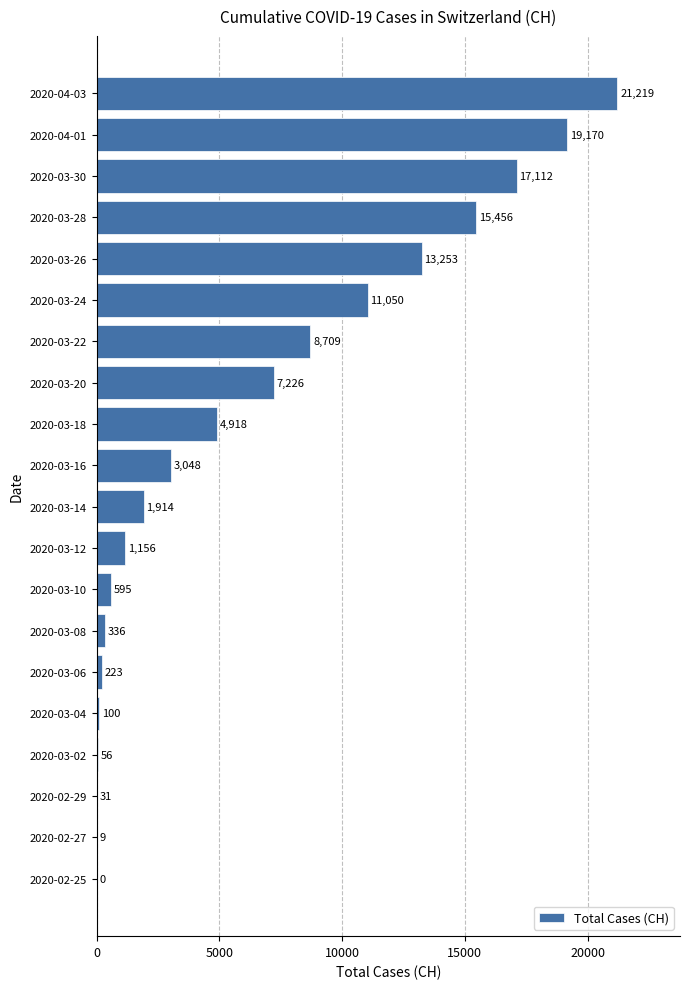

Approximately how many times larger is the value at 2020-03-16 compared to 2020-03-12?

2.6